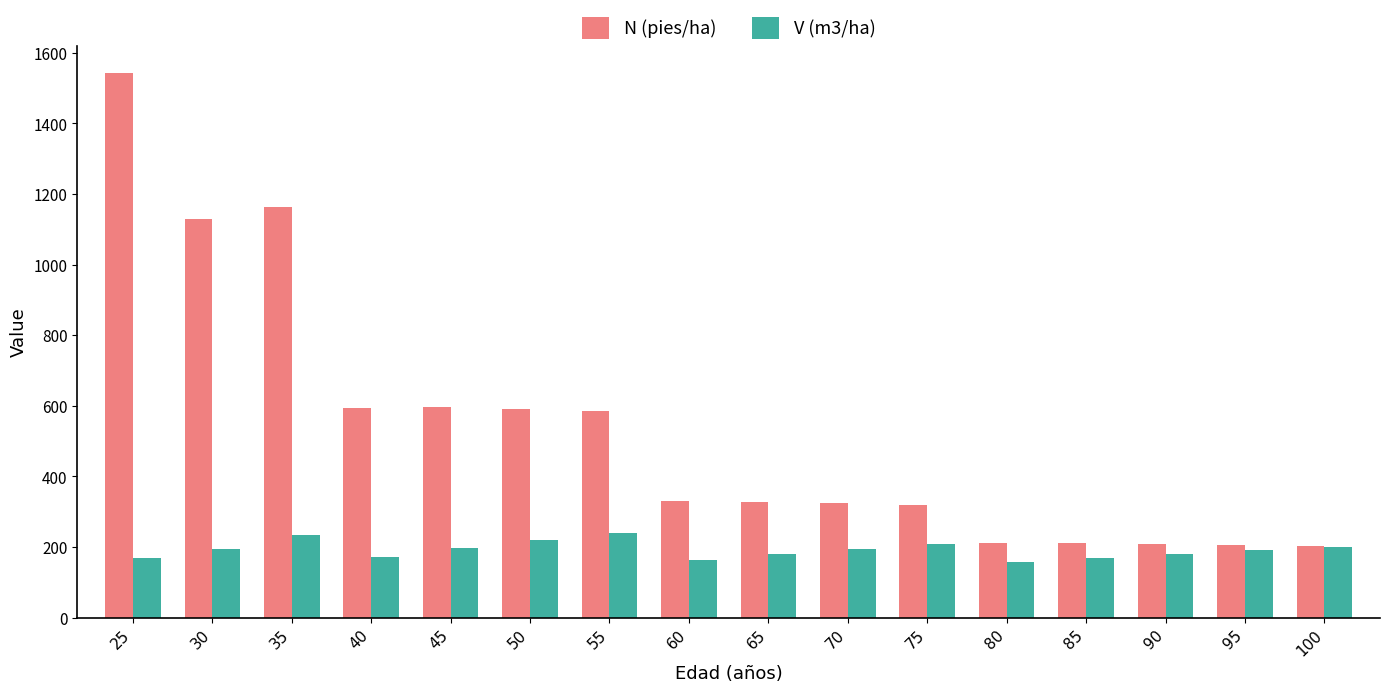

How many data points in V (m3/ha) are less than 194?

8